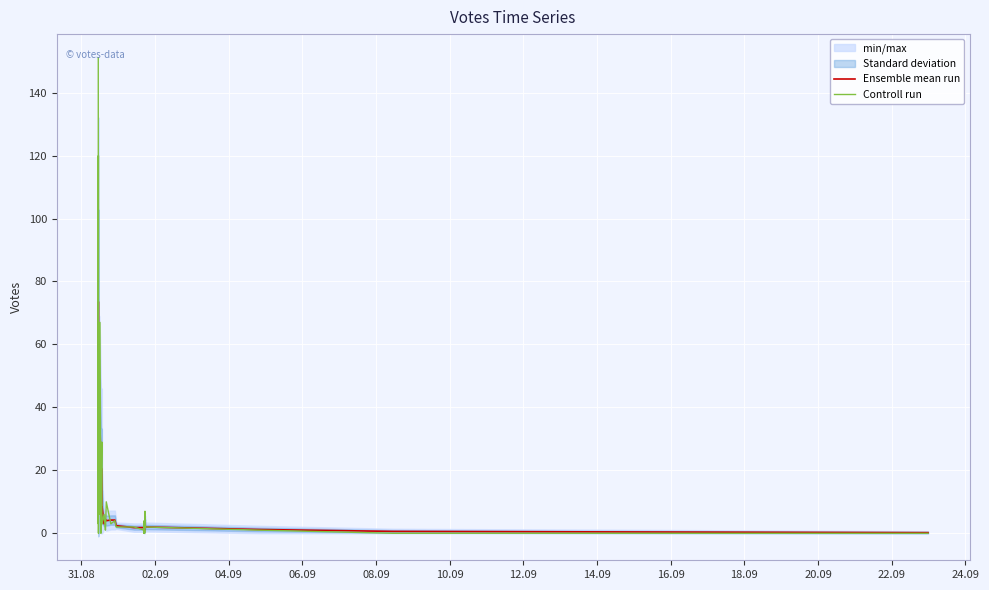

Which label corresponds to the smallest value in the chart?

10.09